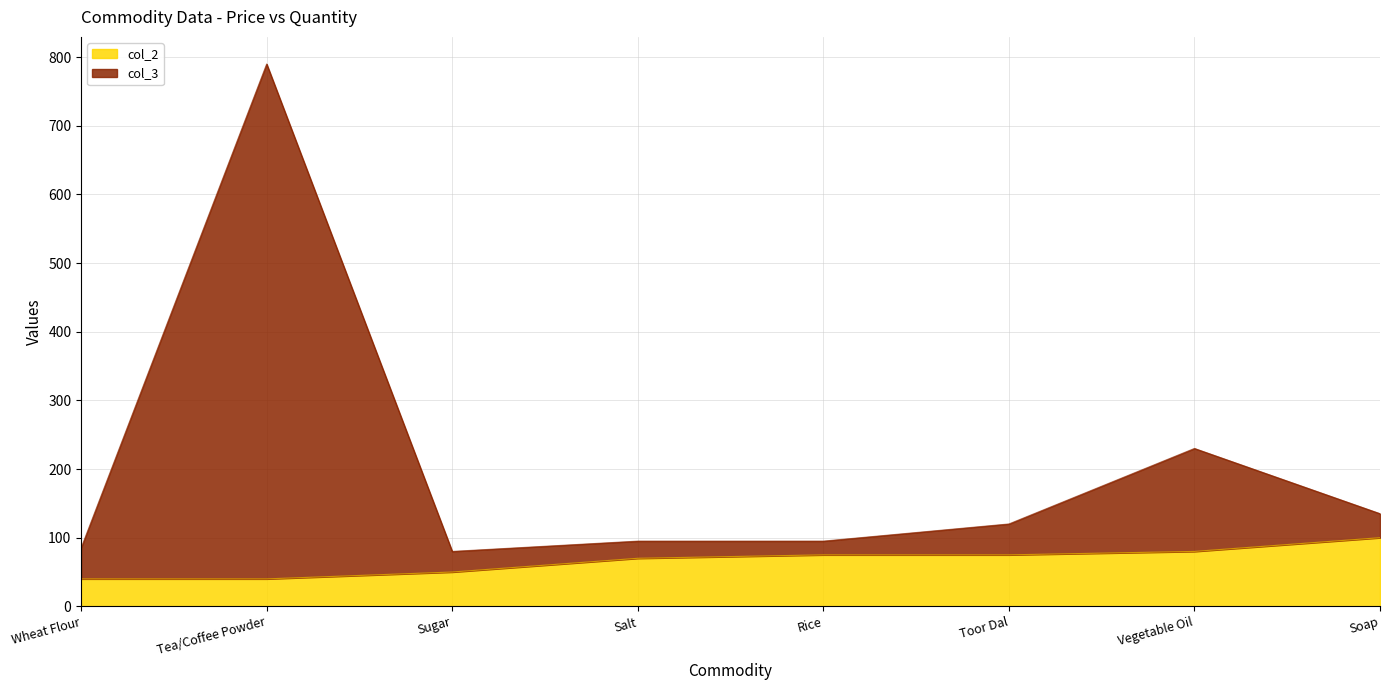

What is the spread (max minus min) of values at Rice?

20